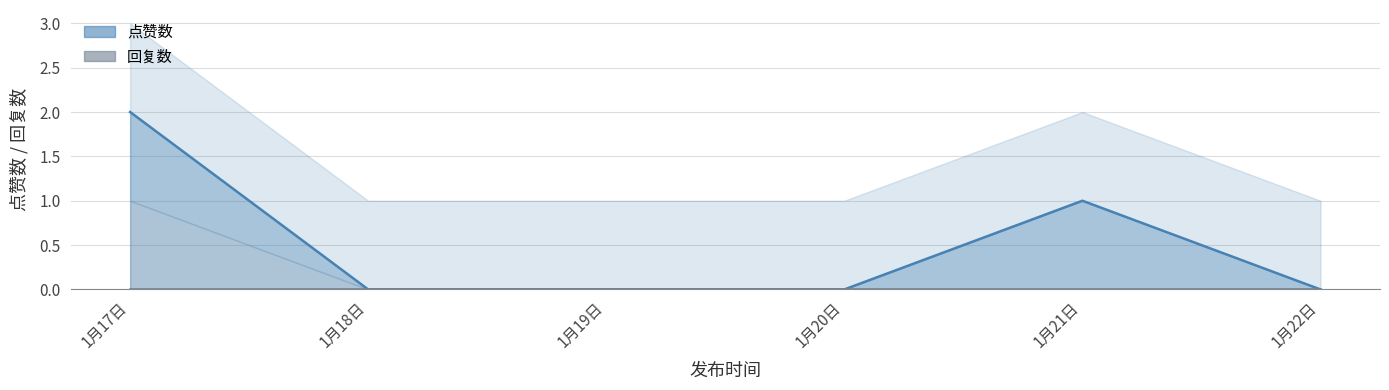

Which has a higher value, 1月20日 or 1月22日?

1月20日